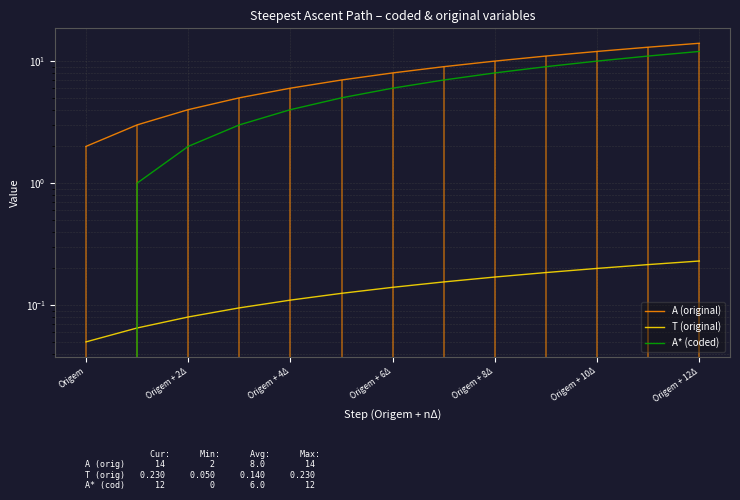

True or false: T (original) and A (original) intersect in this chart.

False